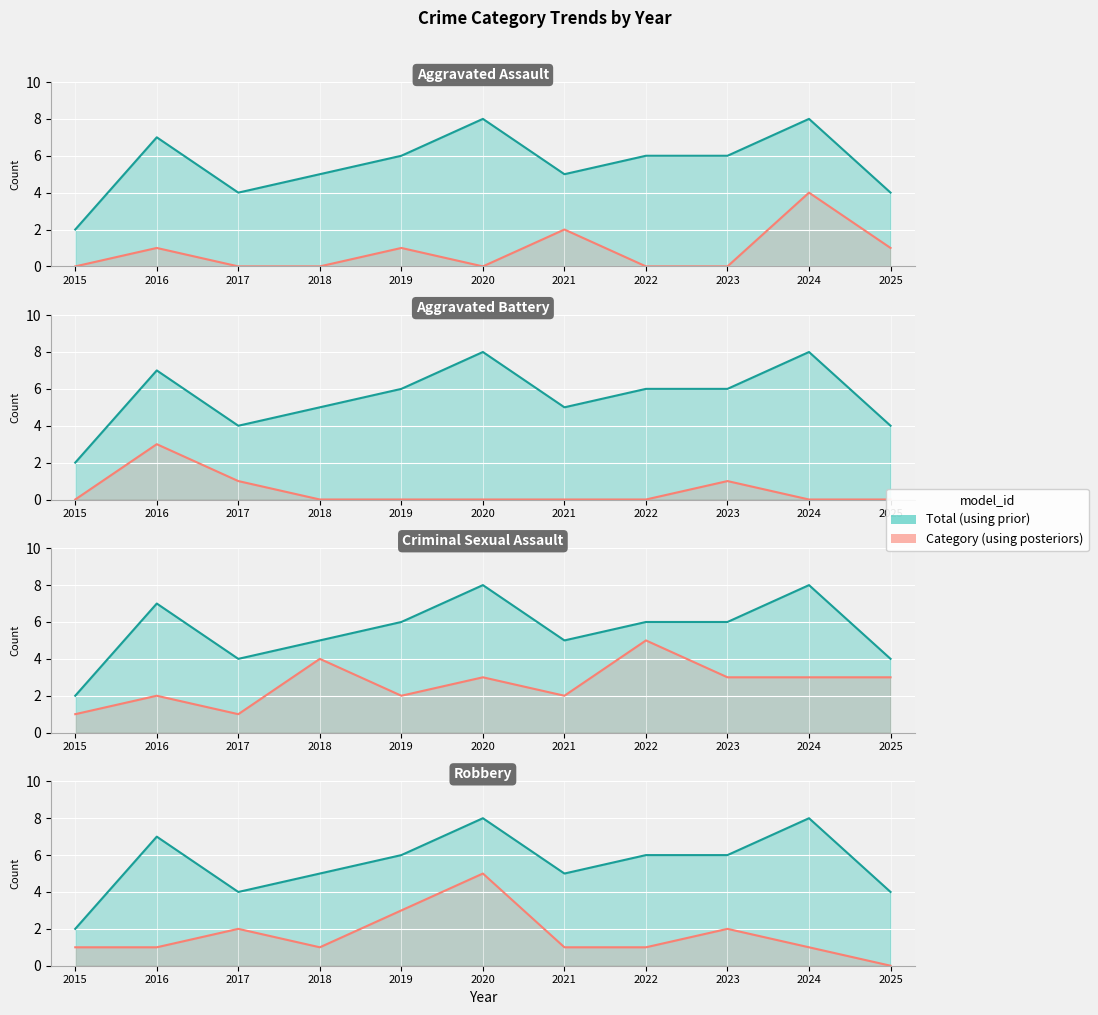

Reading right to left, transcribe all the data shown in this chart.

Total: 4	8	6	6	5	8	6	5	4	7	2
Aggravated Assault: 1	4	0	0	2	0	1	0	0	1	0
Aggravated Battery: 0	0	1	0	0	0	0	0	1	3	0
Criminal Sexual Assault: 3	3	3	5	2	3	2	4	1	2	1
Robbery: 0	1	2	1	1	5	3	1	2	1	1